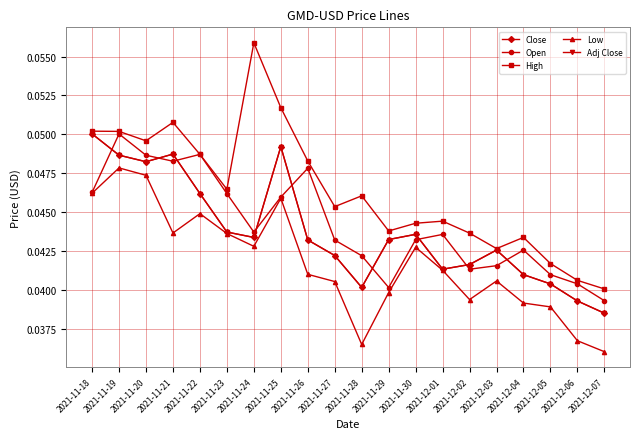

List the labels in order of Adj Close value, largest first.

2021-11-18, 2021-11-25, 2021-11-21, 2021-11-19, 2021-11-20, 2021-11-22, 2021-11-23, 2021-11-30, 2021-11-24, 2021-11-29, 2021-11-26, 2021-12-03, 2021-11-27, 2021-12-02, 2021-12-01, 2021-12-04, 2021-12-05, 2021-11-28, 2021-12-06, 2021-12-07